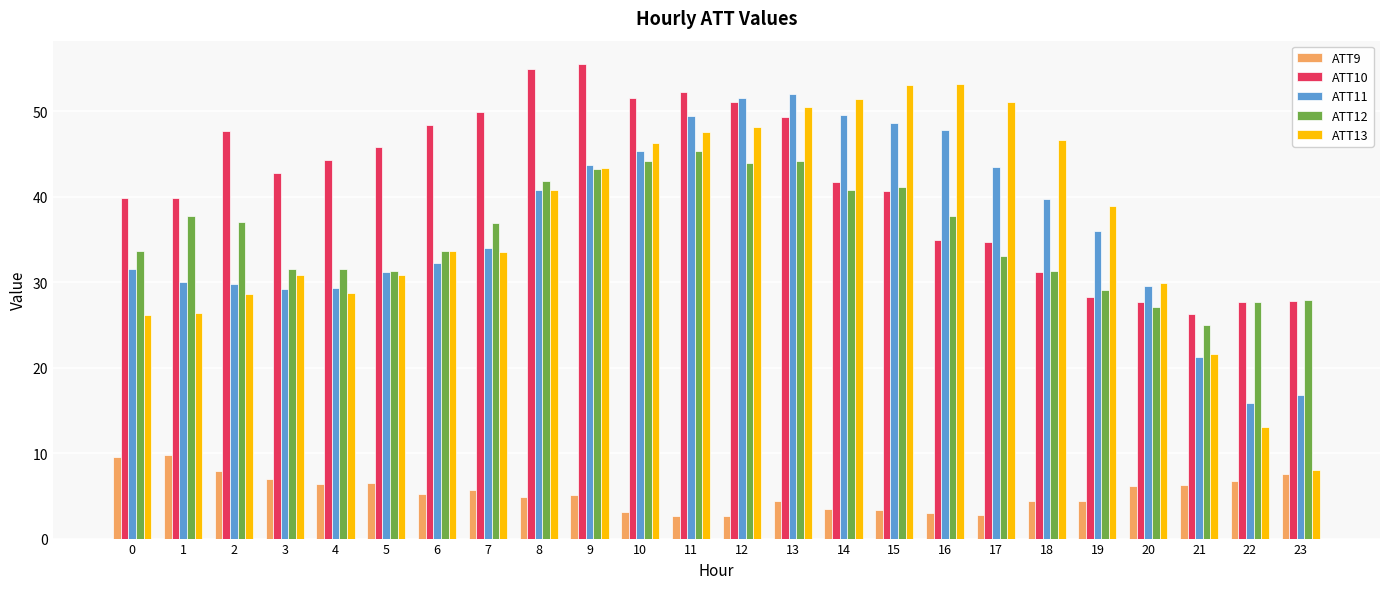

Is the value of ATT9 at 12 greater than the value of ATT11 at 20?

No